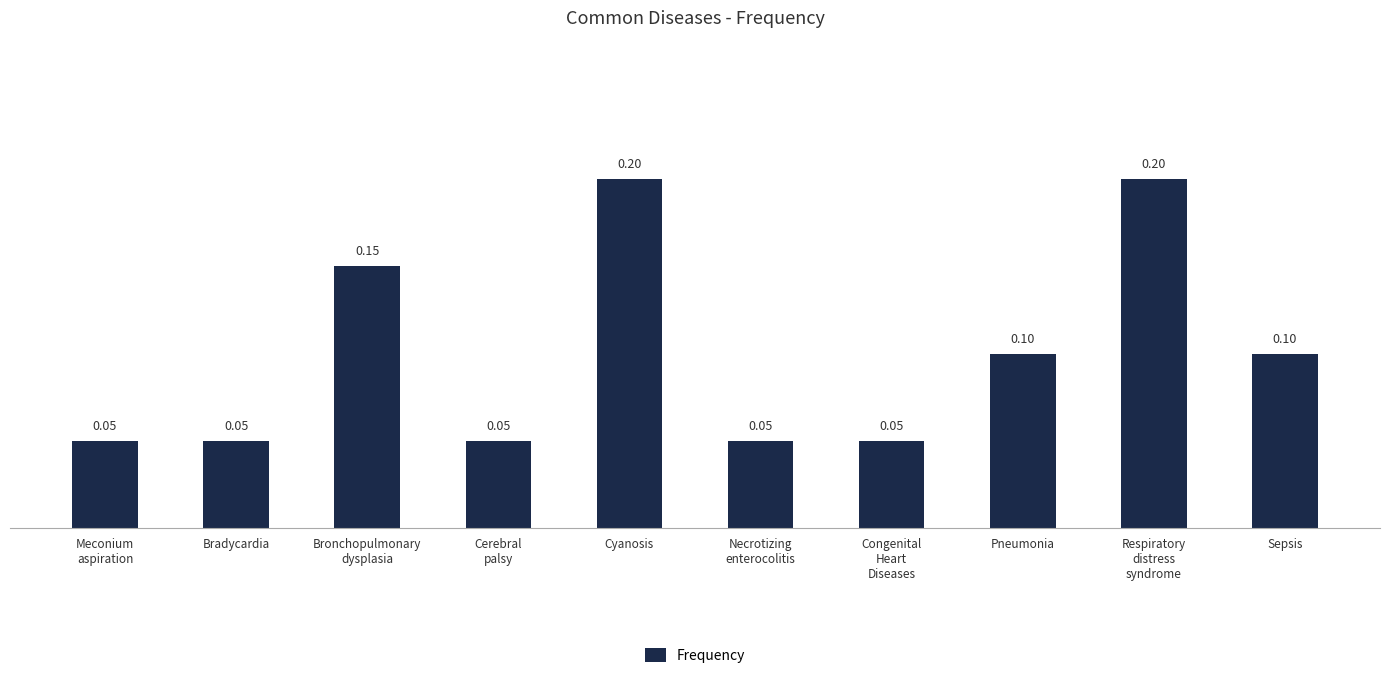

What is the sum of all values?

1.0